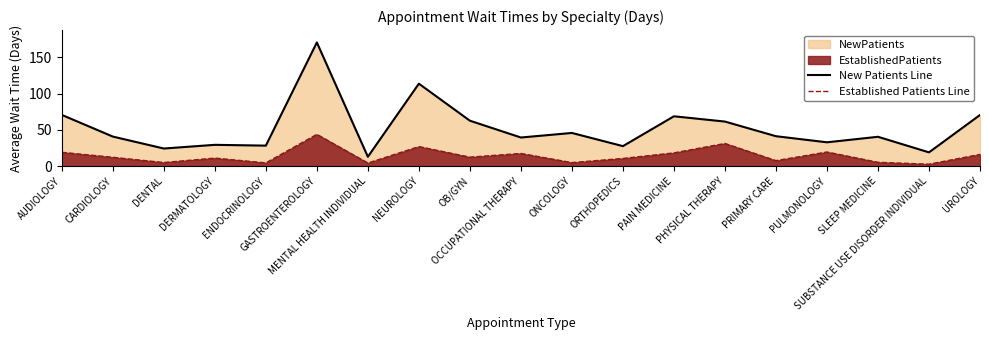

Is it true that Established Patients Line equals 23.8 at OCCUPATIONAL THERAPY?

False